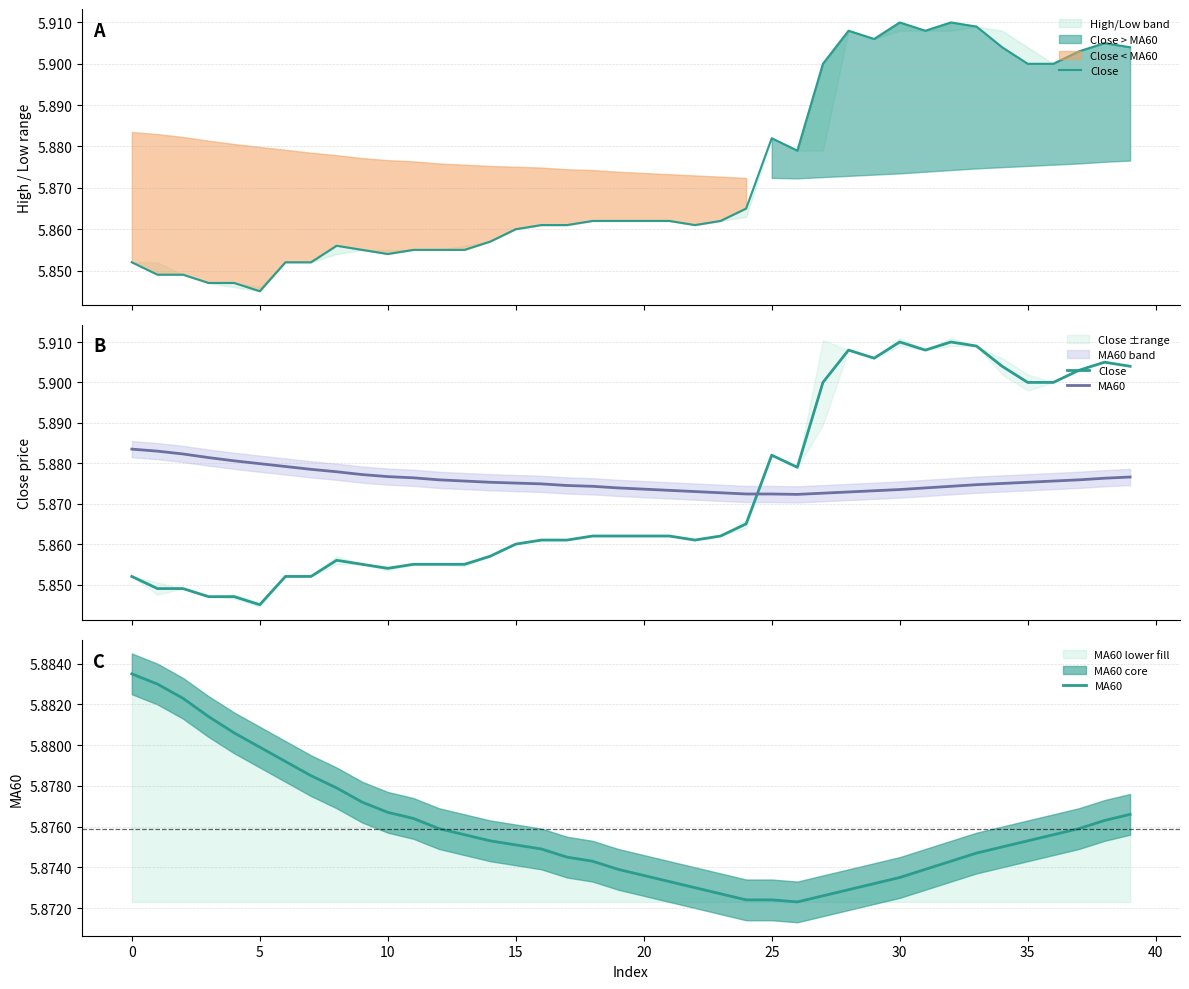

What is the label of the 13th point from the left?

12